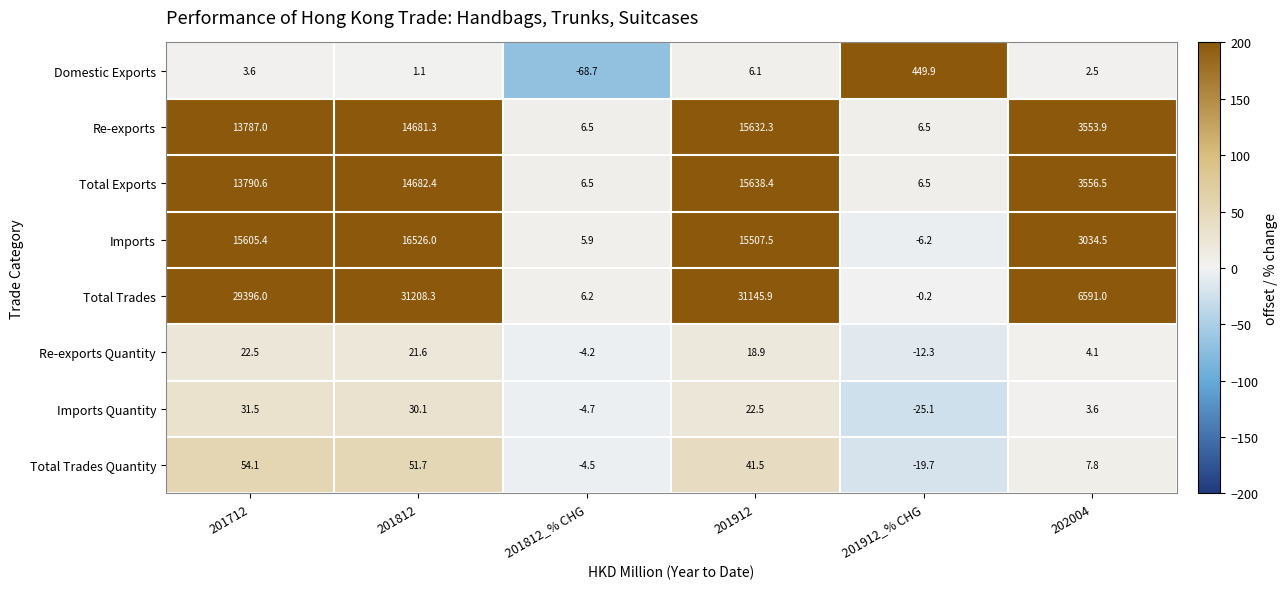

At which category is the sum across all series the highest?

201912